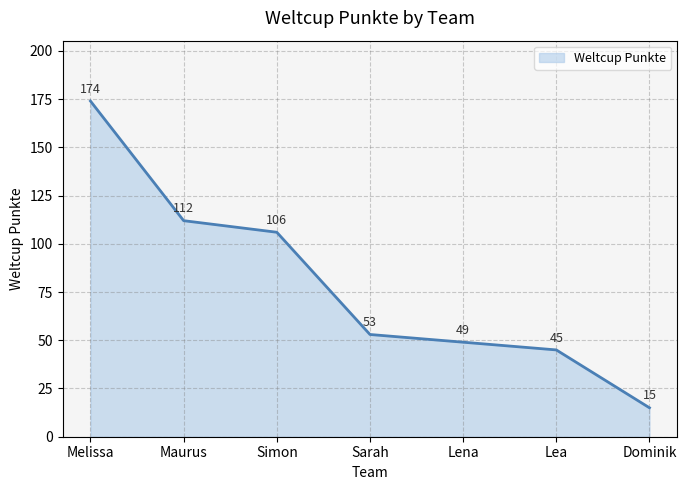

What position from the right is Maurus?

6